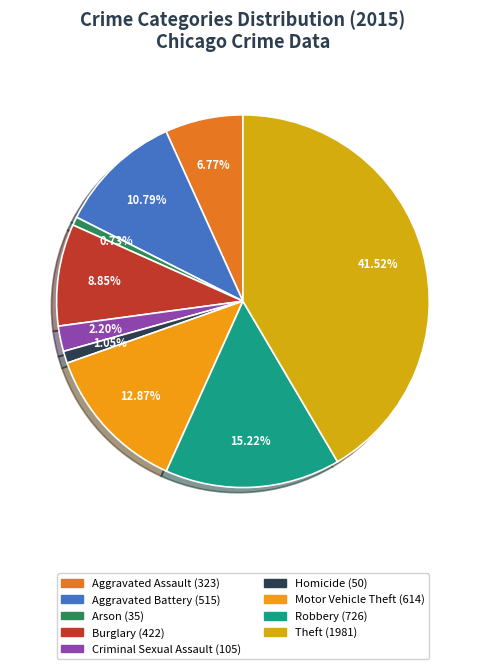

To the nearest percent, what is the difference between the largest and smallest slice percentages?

41%